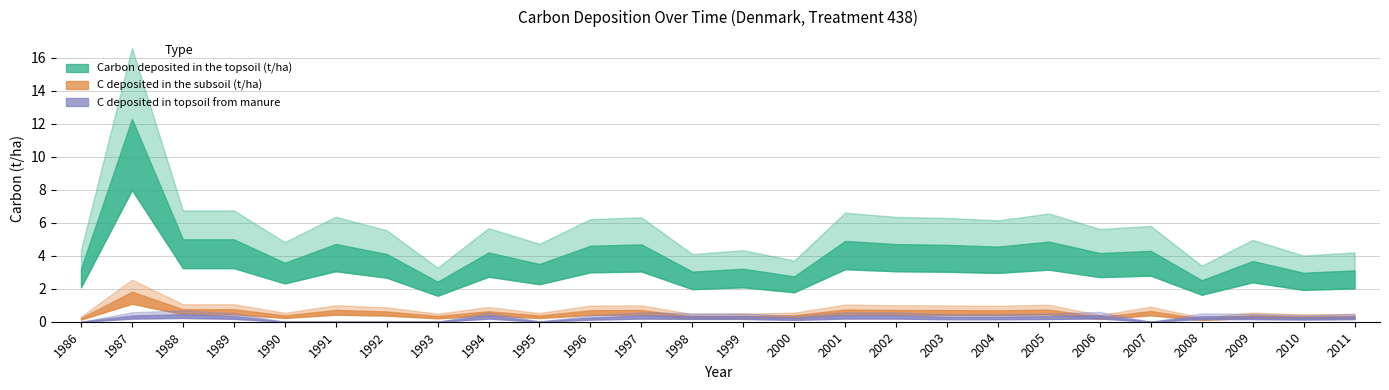

Which series has the largest total across all categories?

Carbon deposited in the topsoil (t/ha)